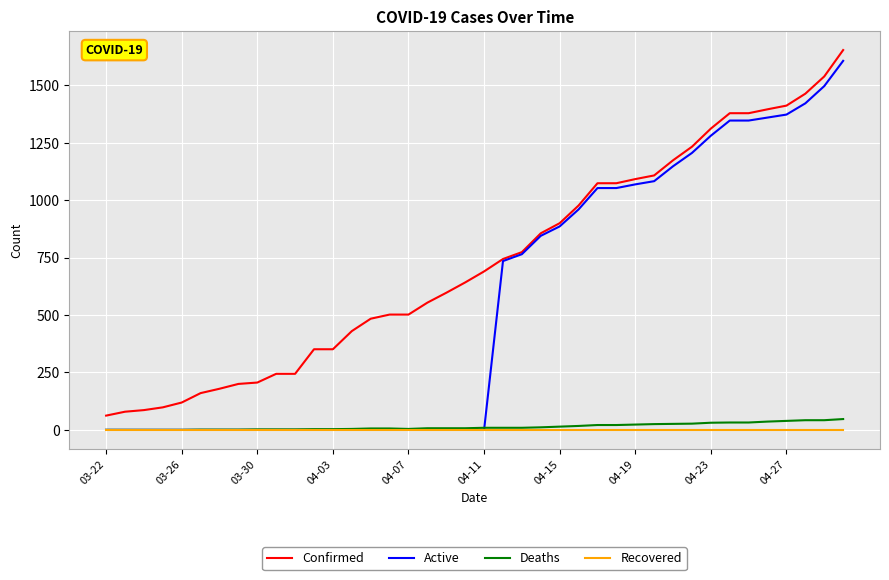

How many distinct data groups are displayed?

4